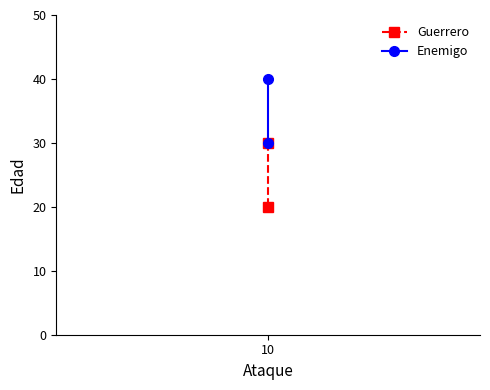

Rank the series by their average value, from lowest to highest.

Guerrero, Enemigo